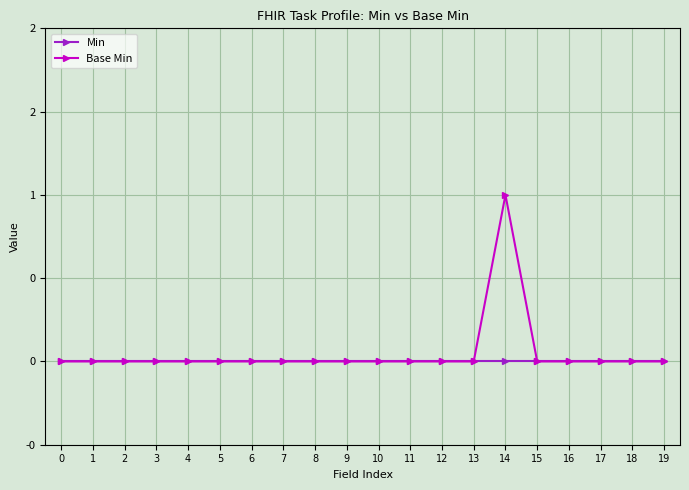

Where is the first local maximum for Base Min?

14